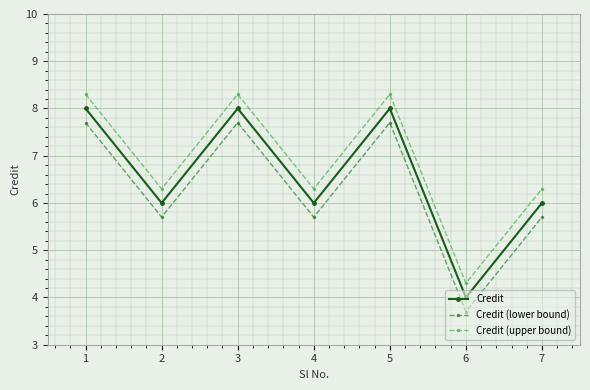

Is the value of Credit at 4 greater than the value of Credit (upper bound) at 3?

No